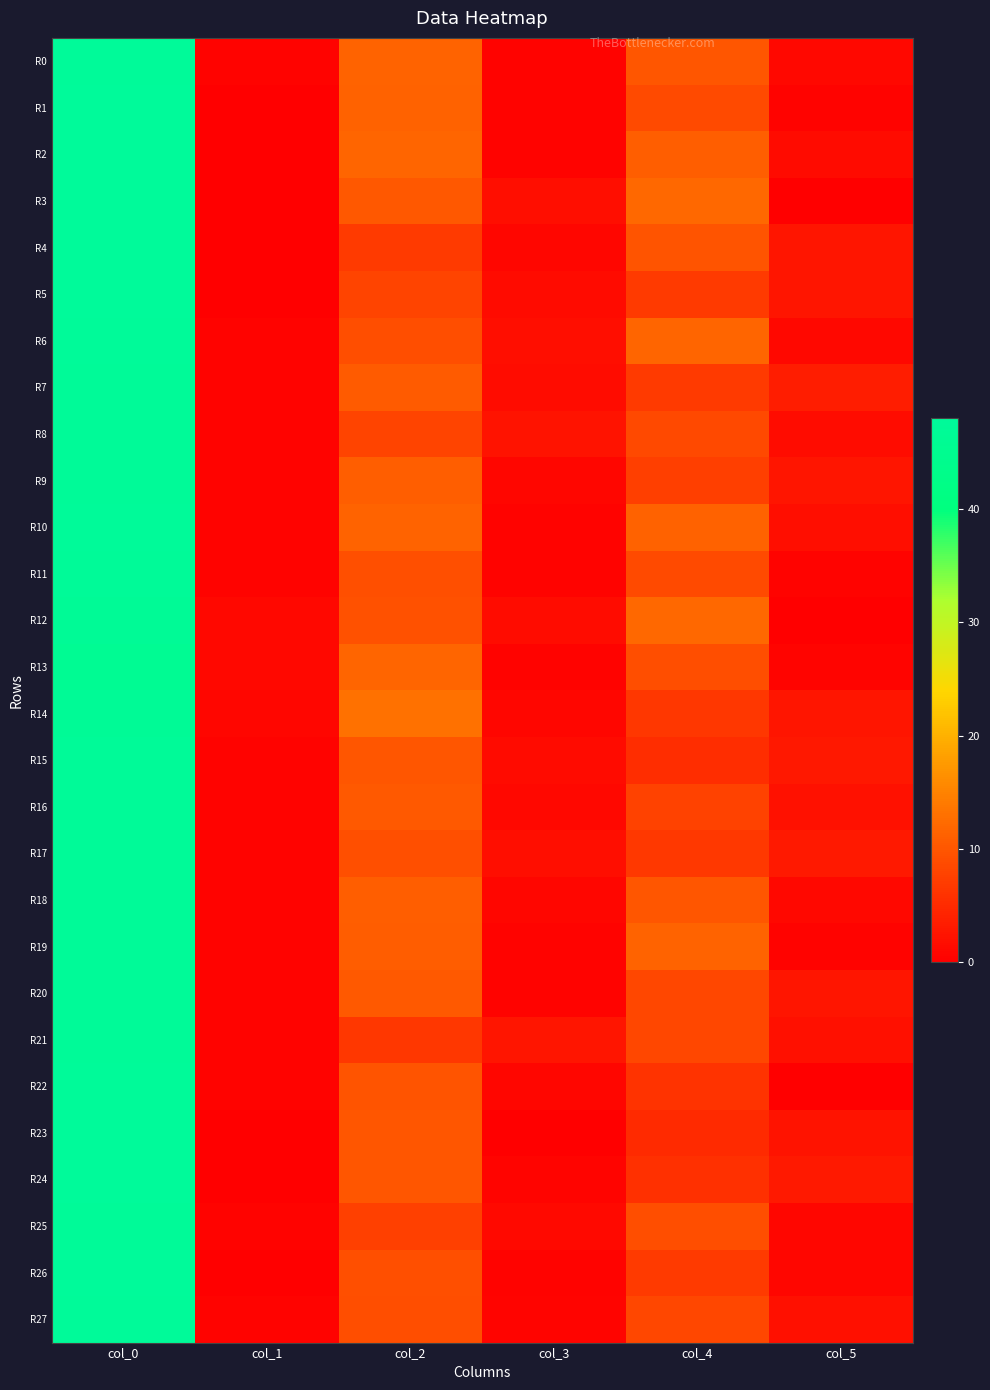

Reading right to left, transcribe all the data shown in this chart.

R0: col_5=1.0	col_4=10.0	col_3=0.5	col_2=11.5	col_1=0.4	col_0=47.8
R1: col_5=0.5	col_4=8.7	col_3=0.4	col_2=11.2	col_1=0.0	col_0=48.0
R2: col_5=1.4	col_4=11.0	col_3=0.5	col_2=11.7	col_1=0.0	col_0=48.0
R3: col_5=0.0	col_4=12.0	col_3=1.8	col_2=10.2	col_1=0.0	col_0=48.0
R4: col_5=2.5	col_4=9.8	col_3=0.8	col_2=6.8	col_1=0.0	col_0=48.0
R5: col_5=2.6	col_4=6.8	col_3=1.4	col_2=8.0	col_1=0.0	col_0=48.0
R6: col_5=1.1	col_4=11.8	col_3=1.9	col_2=9.0	col_1=0.4	col_0=47.8
R7: col_5=3.6	col_4=6.8	col_3=1.5	col_2=10.5	col_1=0.5	col_0=47.5
R8: col_5=1.5	col_4=8.5	col_3=2.4	col_2=8.0	col_1=0.5	col_0=47.5
R9: col_5=2.5	col_4=7.3	col_3=0.8	col_2=11.0	col_1=0.5	col_0=47.5
R10: col_5=1.7	col_4=11.3	col_3=0.5	col_2=11.5	col_1=0.4	col_0=47.8
R11: col_5=0.5	col_4=8.7	col_3=0.5	col_2=9.3	col_1=0.5	col_0=47.5
R12: col_5=0.0	col_4=12.0	col_3=1.5	col_2=9.5	col_1=1.0	col_0=47.0
R13: col_5=0.7	col_4=9.0	col_3=0.4	col_2=11.8	col_1=1.0	col_0=46.0
R14: col_5=2.5	col_4=6.5	col_3=0.8	col_2=13.0	col_1=0.8	col_0=47.0
R15: col_5=2.9	col_4=5.3	col_3=1.4	col_2=10.0	col_1=0.4	col_0=47.2
R16: col_5=2.2	col_4=7.8	col_3=0.9	col_2=10.3	col_1=0.5	col_0=47.3
R17: col_5=3.1	col_4=6.7	col_3=1.7	col_2=9.3	col_1=0.5	col_0=47.5
R18: col_5=1.0	col_4=10.0	col_3=0.8	col_2=11.0	col_1=0.4	col_0=47.2
R19: col_5=0.5	col_4=11.5	col_3=0.4	col_2=10.8	col_1=0.5	col_0=47.5
R20: col_5=2.5	col_4=8.3	col_3=0.5	col_2=10.3	col_1=0.5	col_0=47.5
R21: col_5=2.0	col_4=8.2	col_3=2.5	col_2=6.5	col_1=0.5	col_0=47.5
R22: col_5=0.0	col_4=6.0	col_3=0.8	col_2=9.8	col_1=0.5	col_0=47.7
R23: col_5=2.4	col_4=5.0	col_3=0.0	col_2=10.0	col_1=0.0	col_0=48.0
R24: col_5=3.1	col_4=5.7	col_3=0.7	col_2=10.0	col_1=0.0	col_0=48.0
R25: col_5=0.8	col_4=9.0	col_3=1.2	col_2=7.7	col_1=0.5	col_0=47.5
R26: col_5=0.8	col_4=6.8	col_3=0.4	col_2=9.2	col_1=0.0	col_0=48.0
R27: col_5=1.9	col_4=8.2	col_3=0.7	col_2=9.0	col_1=0.4	col_0=47.8